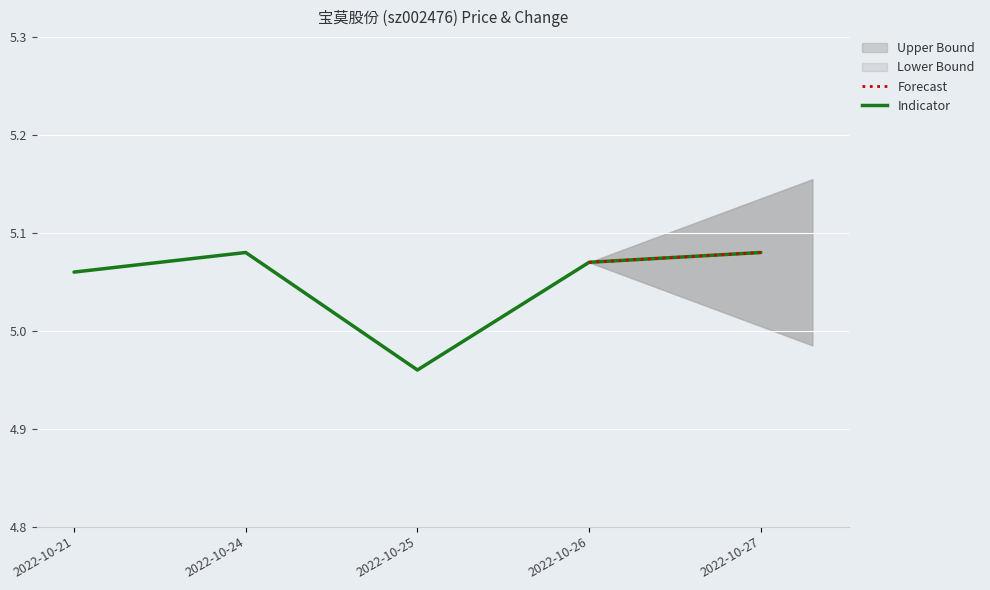

Approximately how many times larger is the value at 2022-10-27 compared to 2022-10-21?

1.0